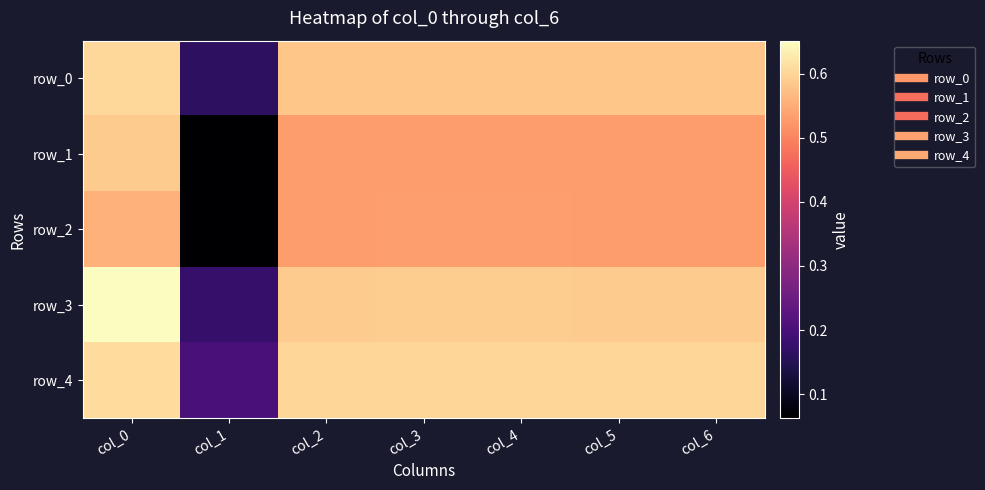

What is the approximate value of row_0 at col_0?

0.6